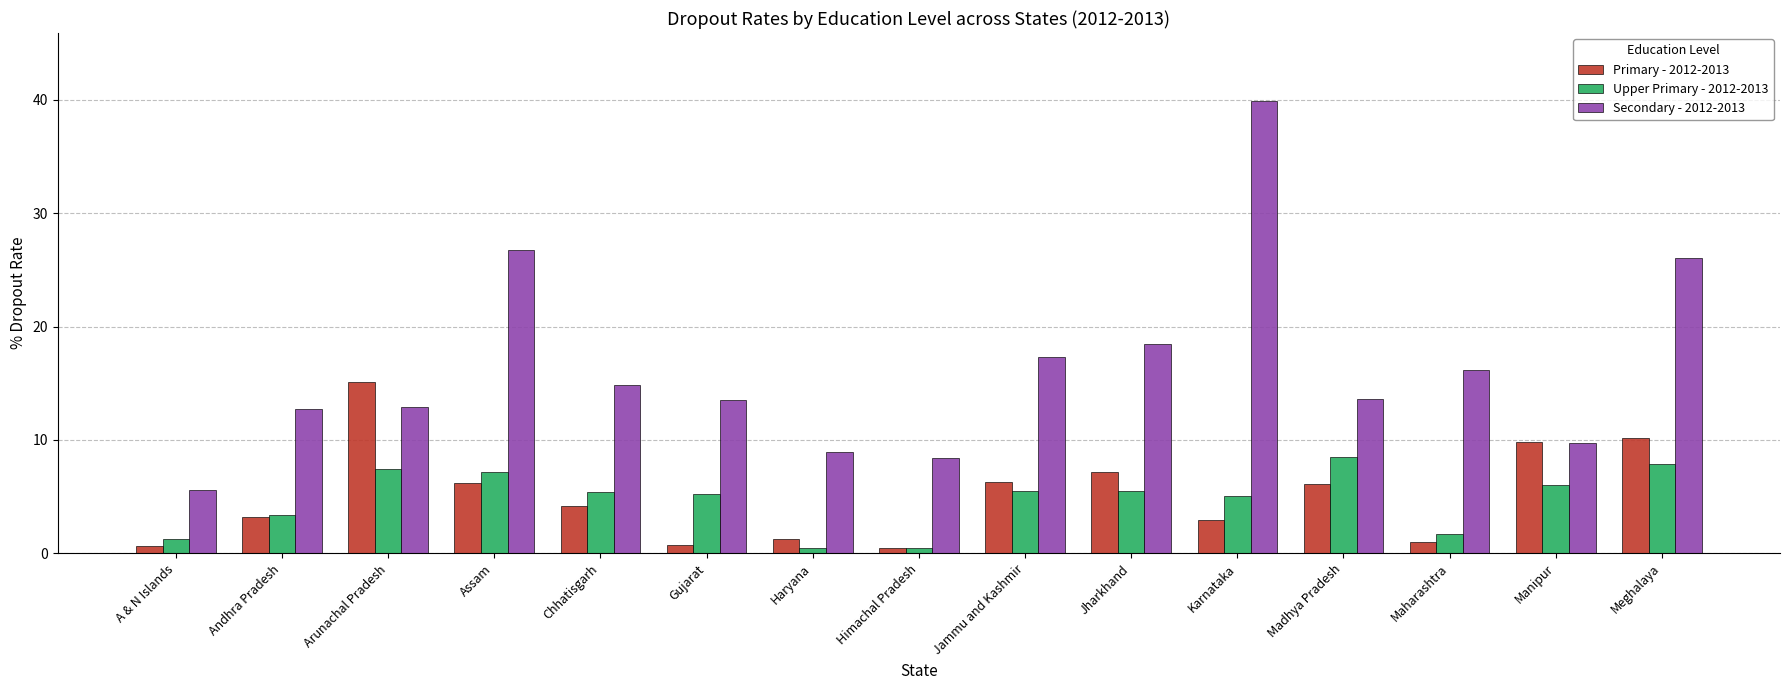

Rank the series by their maximum value, from lowest to highest.

Upper Primary - 2012-2013, Primary - 2012-2013, Secondary - 2012-2013